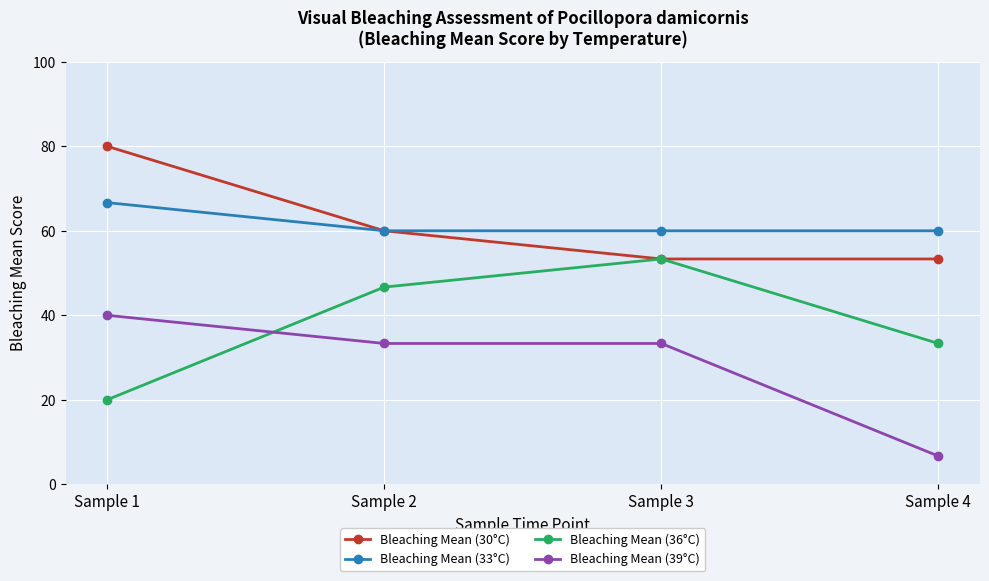

True or false: Bleaching Mean (39°C) and Bleaching Mean (33°C) cross at least once.

False